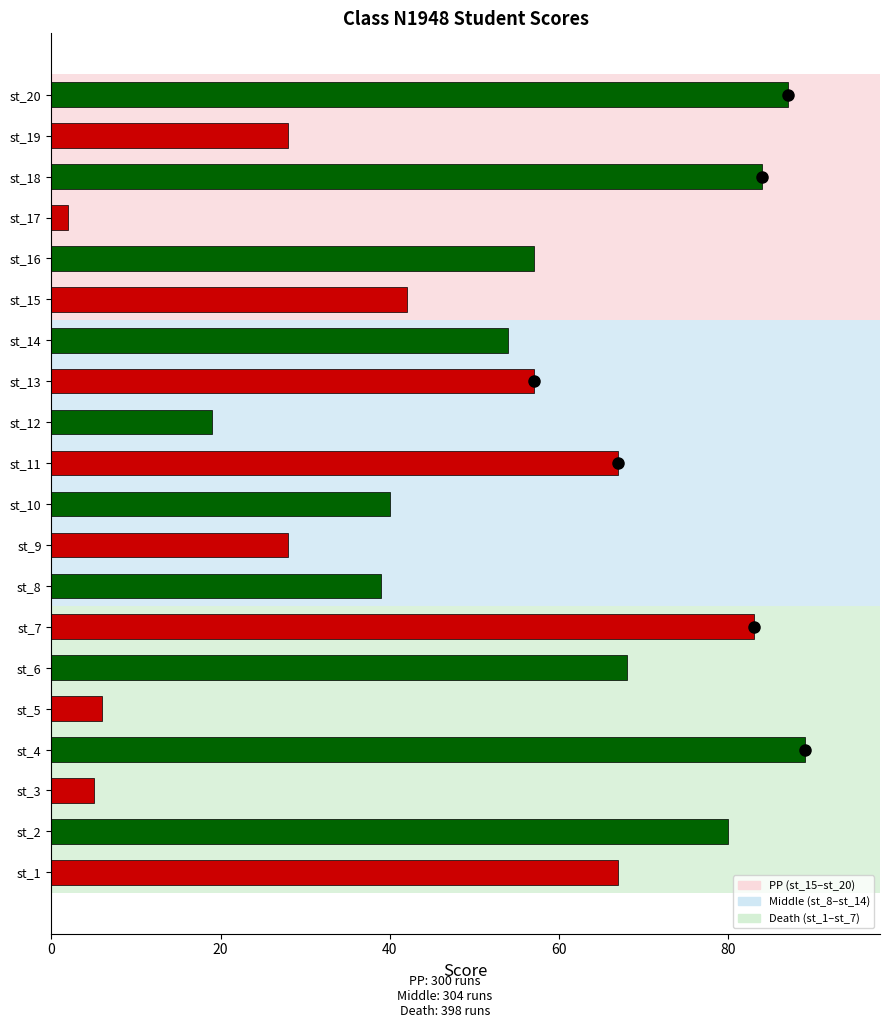

Which label corresponds to the largest value in the chart?

st_4